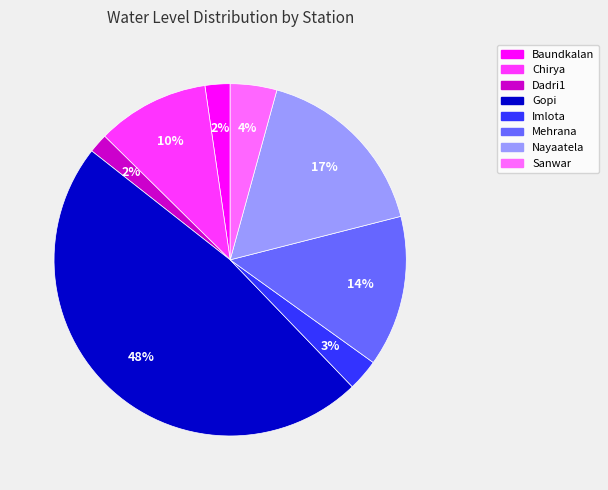

What percentage is the Imlota slice, to the nearest percent?

3%